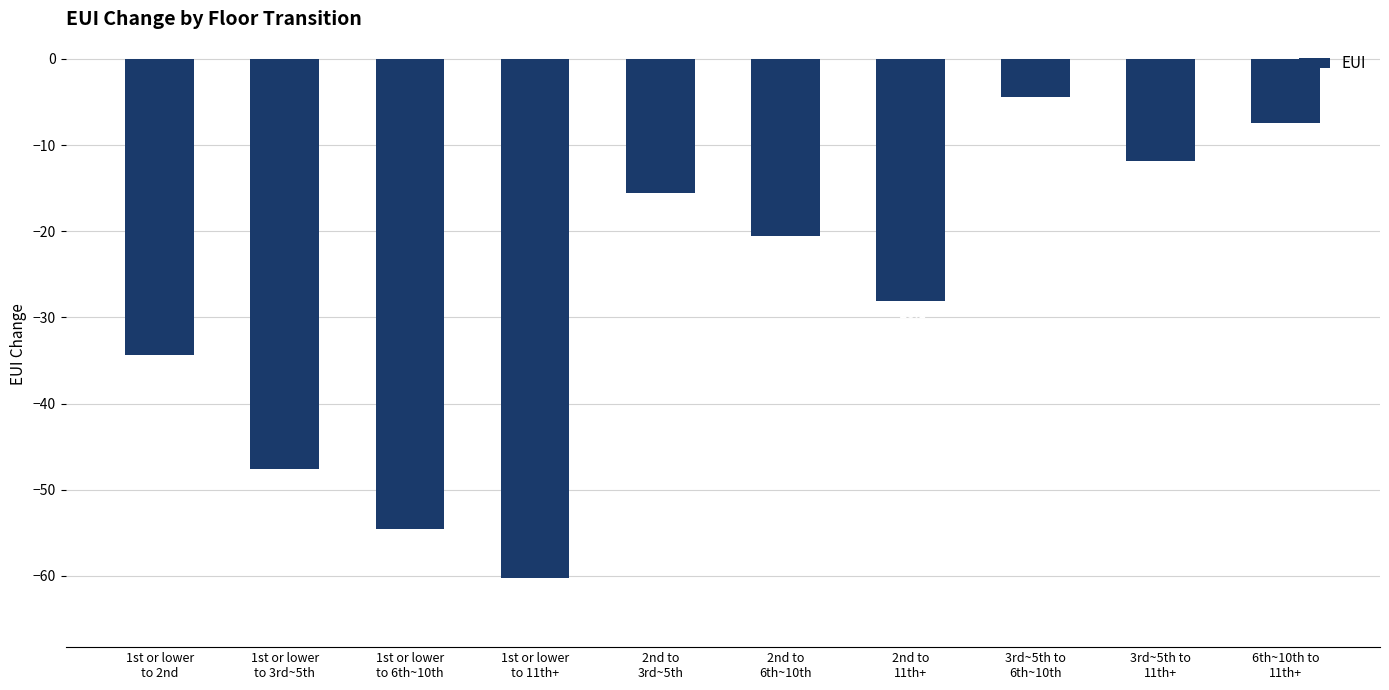

True or false: the data shows -47.6 at 1st or lower
to 3rd~5th.

True